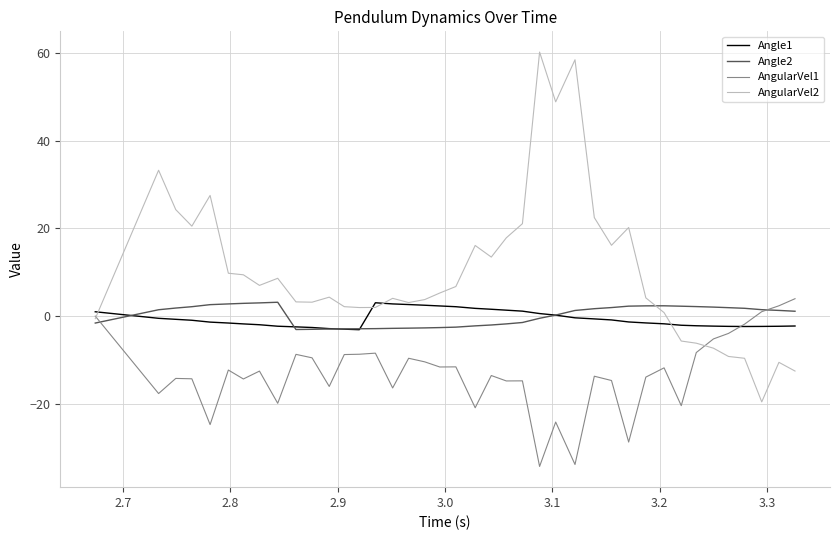

Which series has the widest spread of values?

AngularVel2